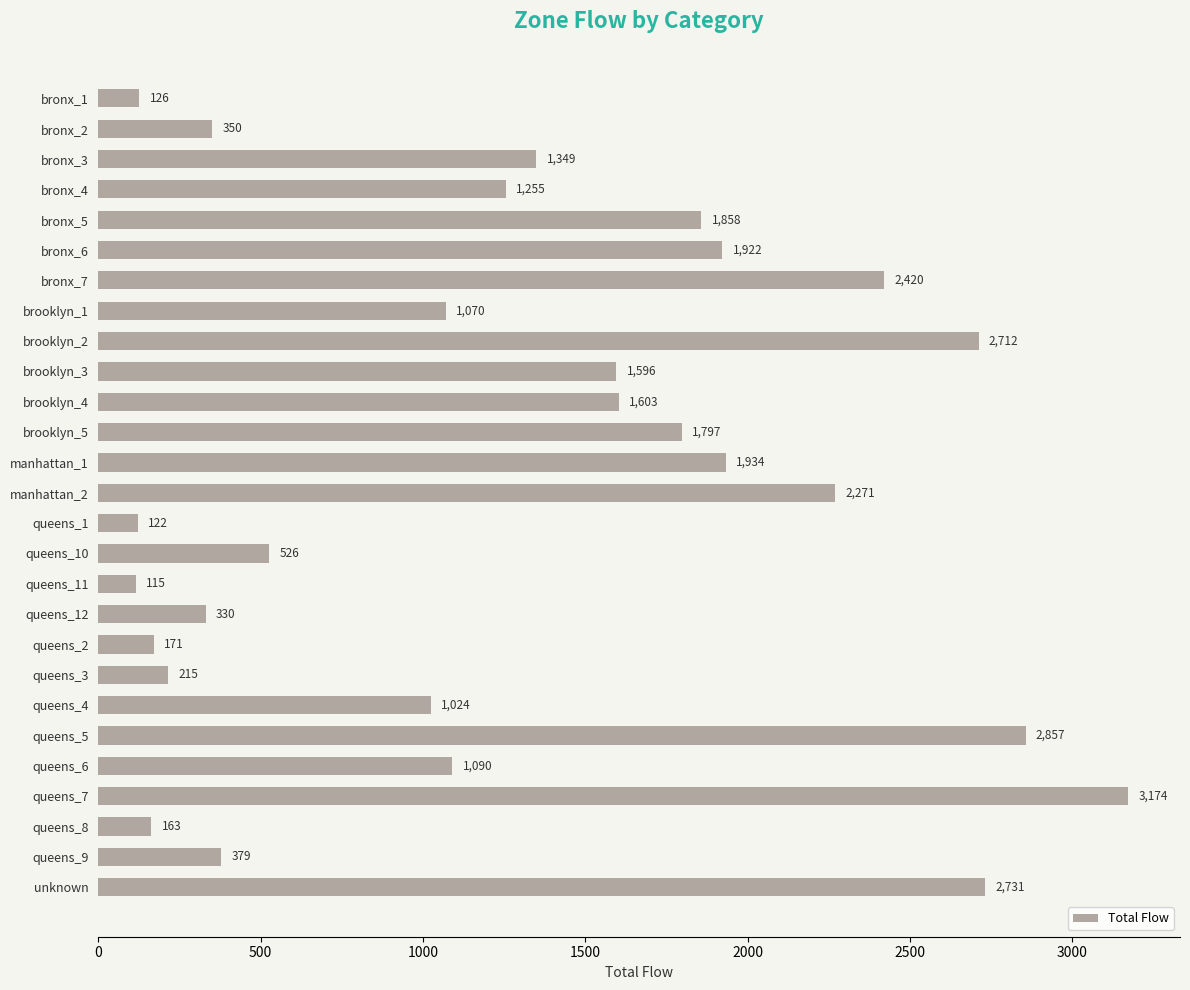

What is the change in value from brooklyn_4 to queens_7?

+1571